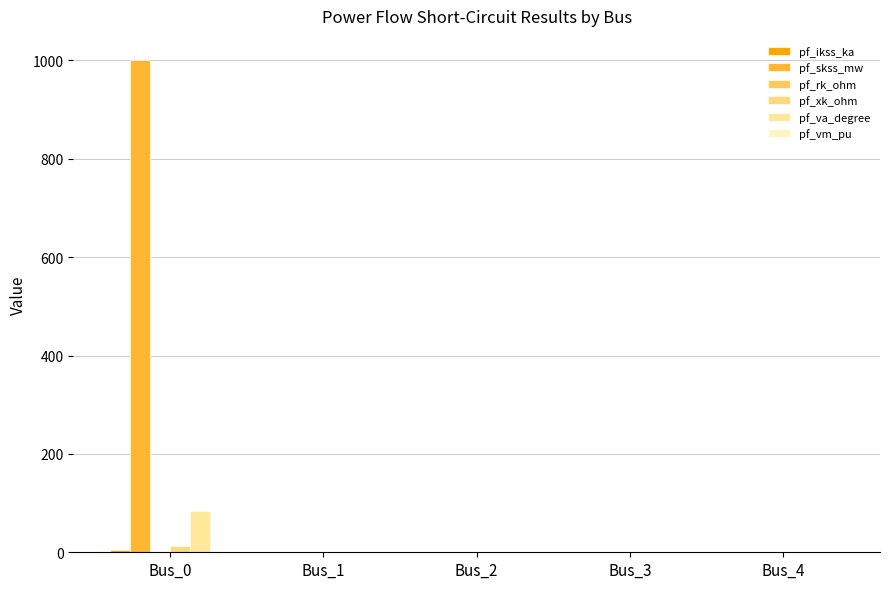

List the labels in order of pf_skss_mw value, largest first.

Bus_0, Bus_1, Bus_2, Bus_3, Bus_4